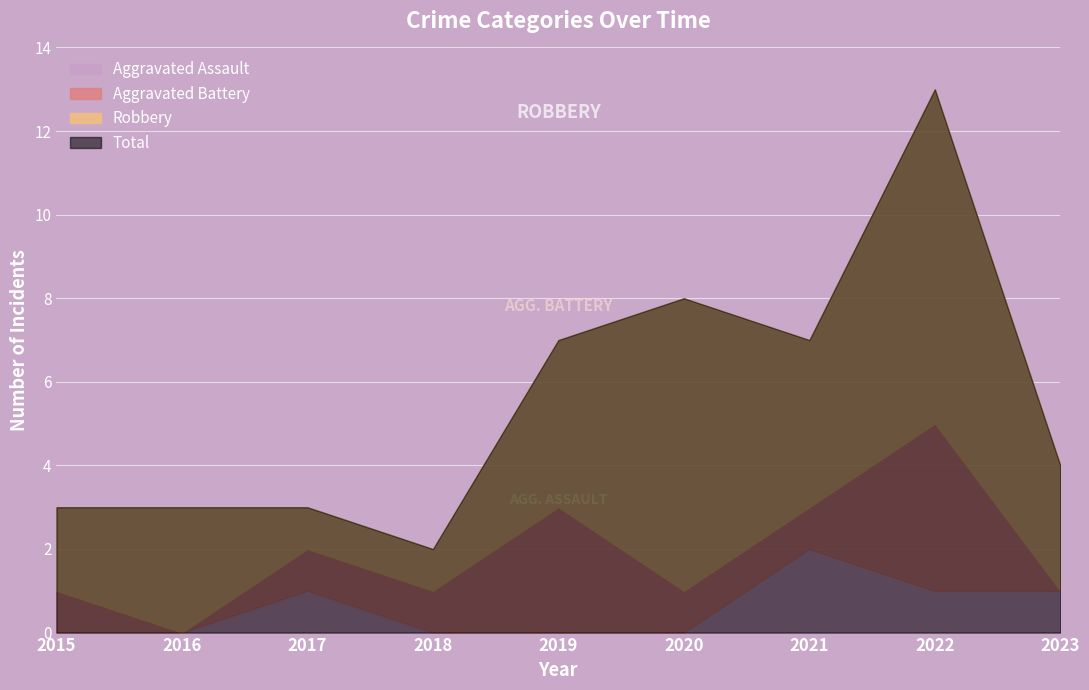

At which category does Aggravated Assault reach its first local peak?

2017